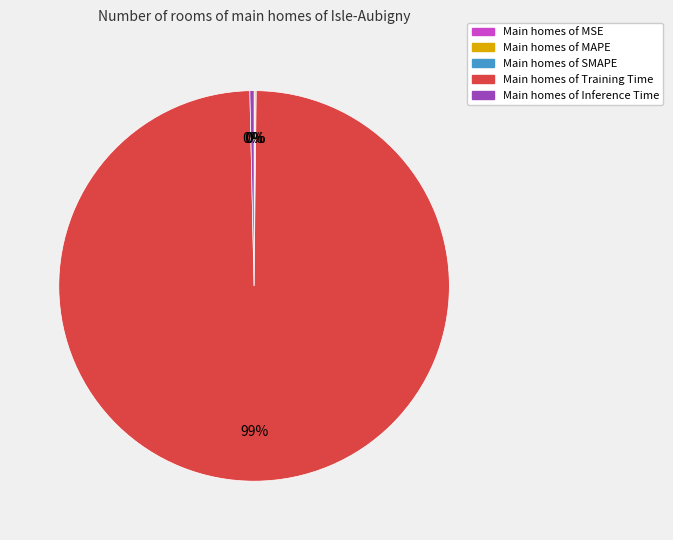

Does any single category account for the majority?

Yes